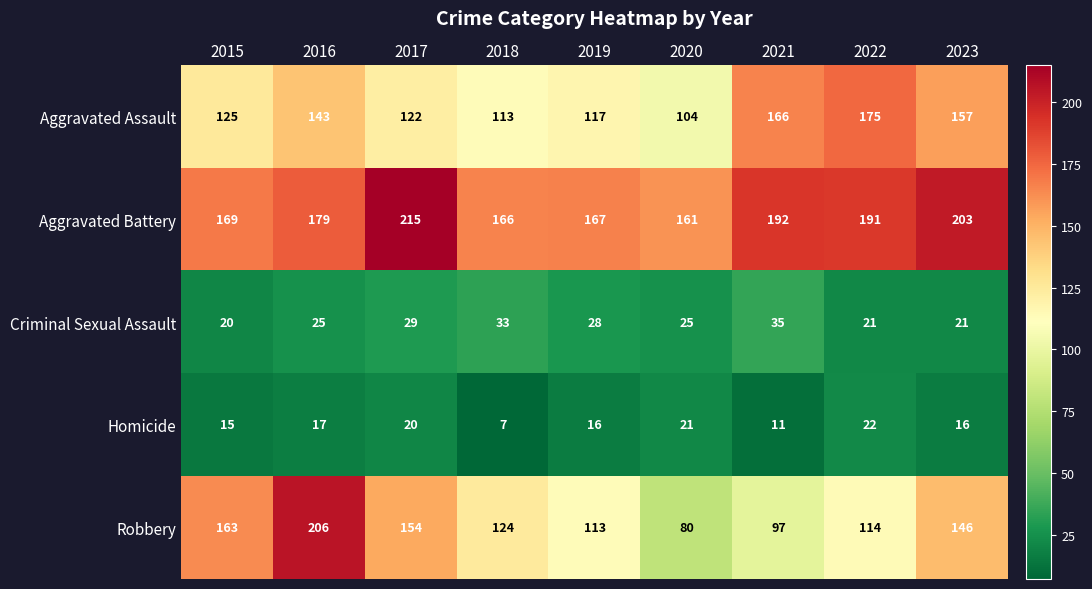

List the series in order of their peak value, lowest first.

Homicide, Criminal Sexual Assault, Aggravated Assault, Robbery, Aggravated Battery